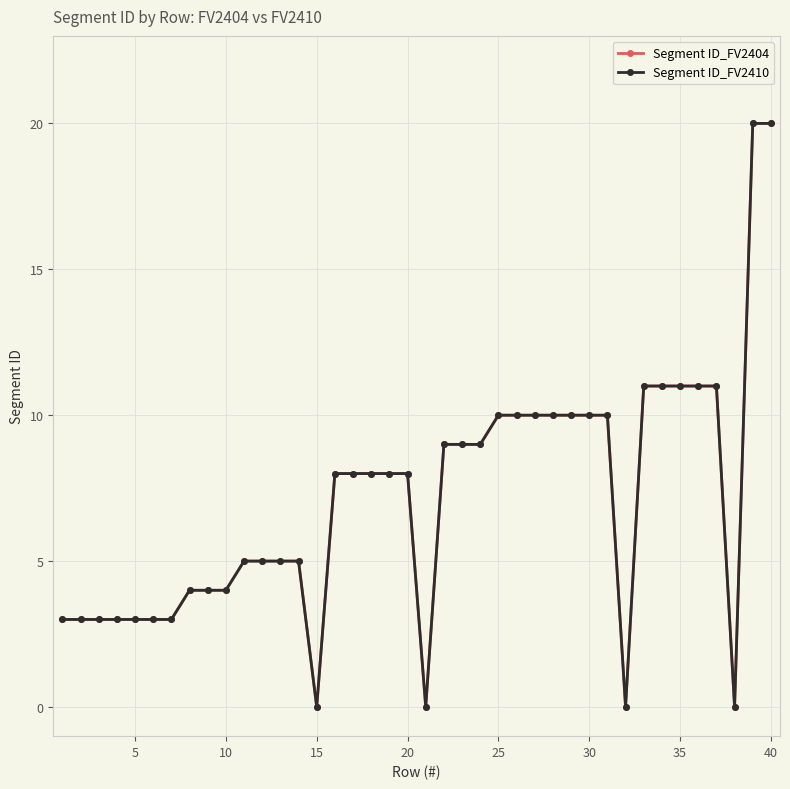

At how many categories does at least one series exceed 10?

7